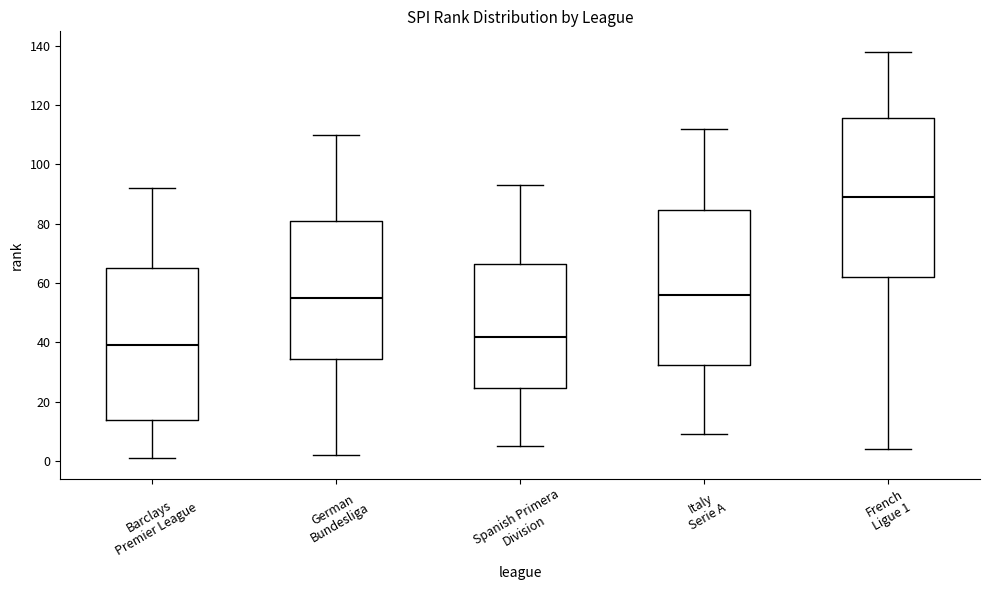

Reading left to right, read every box against the y-axis: the position of its median line, the range the box covers, and the ends of its whiskers. The values are not printed on the chart, so give them approximately, as read against the axis.

Barclays Premier League: median 40, box 14 to 66, whiskers 2 to 92
German Bundesliga: median 56, box 34 to 82, whiskers 2 to 110
Spanish Primera Division: median 42, box 24 to 66, whiskers 6 to 94
Italy Serie A: median 56, box 32 to 84, whiskers 10 to 112
French Ligue 1: median 90, box 62 to 116, whiskers 4 to 138